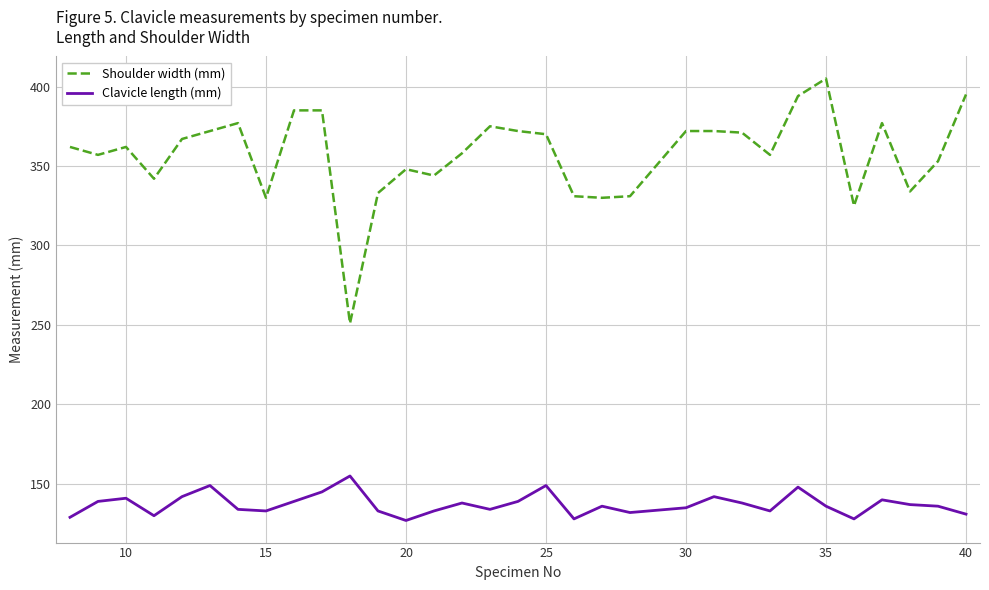

What is the average value of the Shoulder width (mm) series?

357